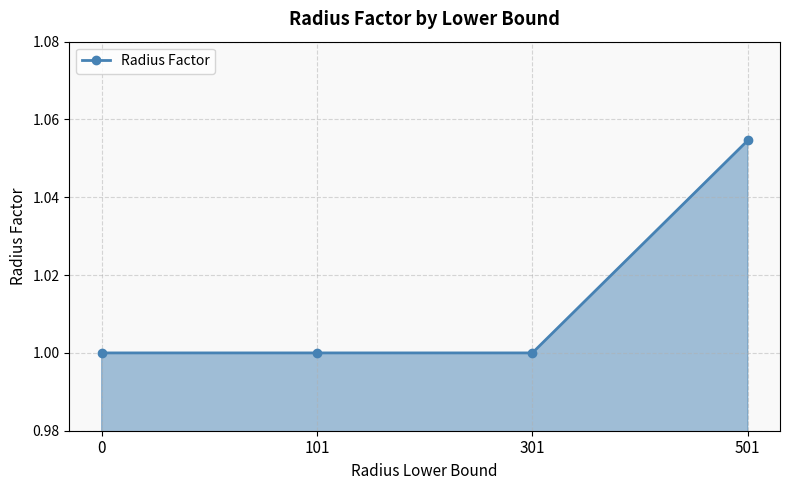

Read the value at 301.

1.0